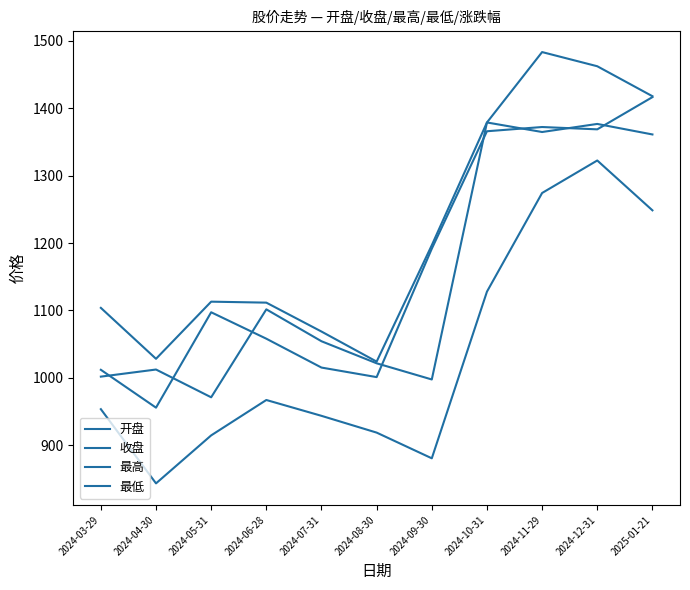

Is this an area chart (filled region under the line)?

No